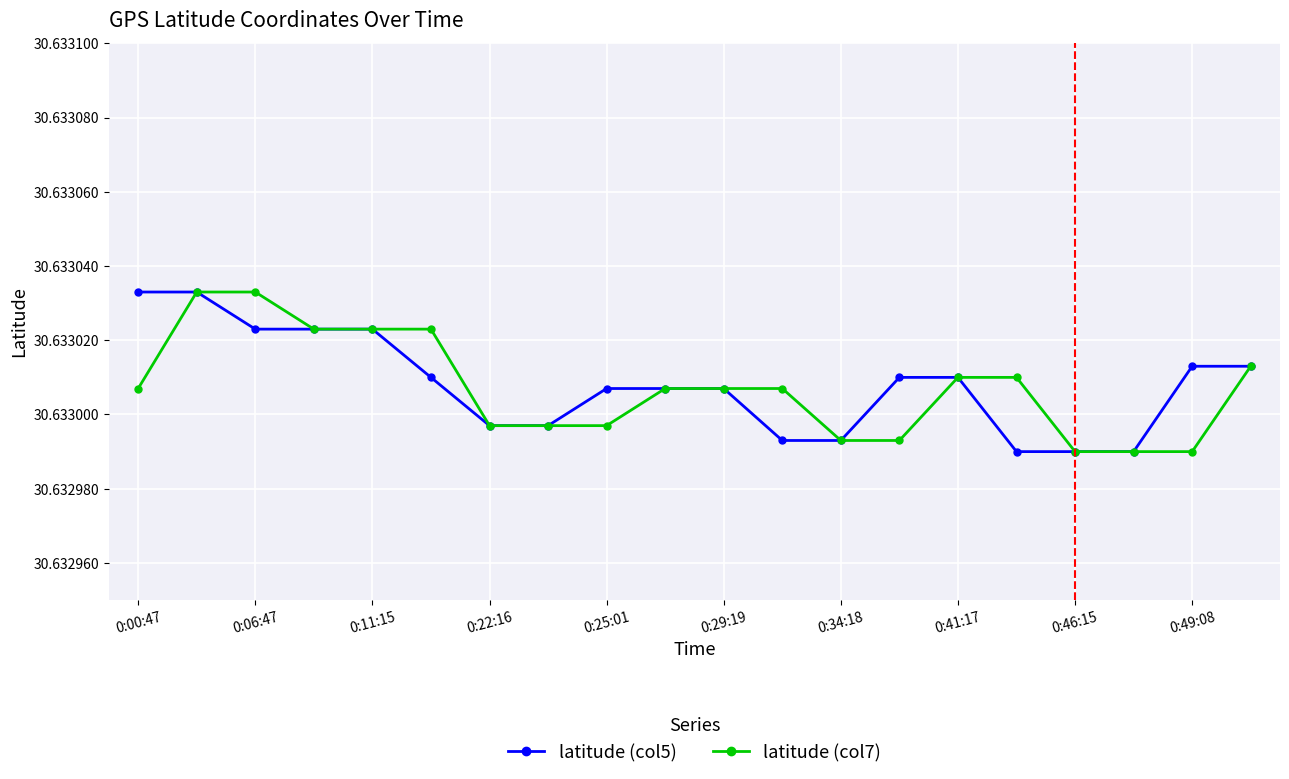

How many lines are shown in the chart?

2